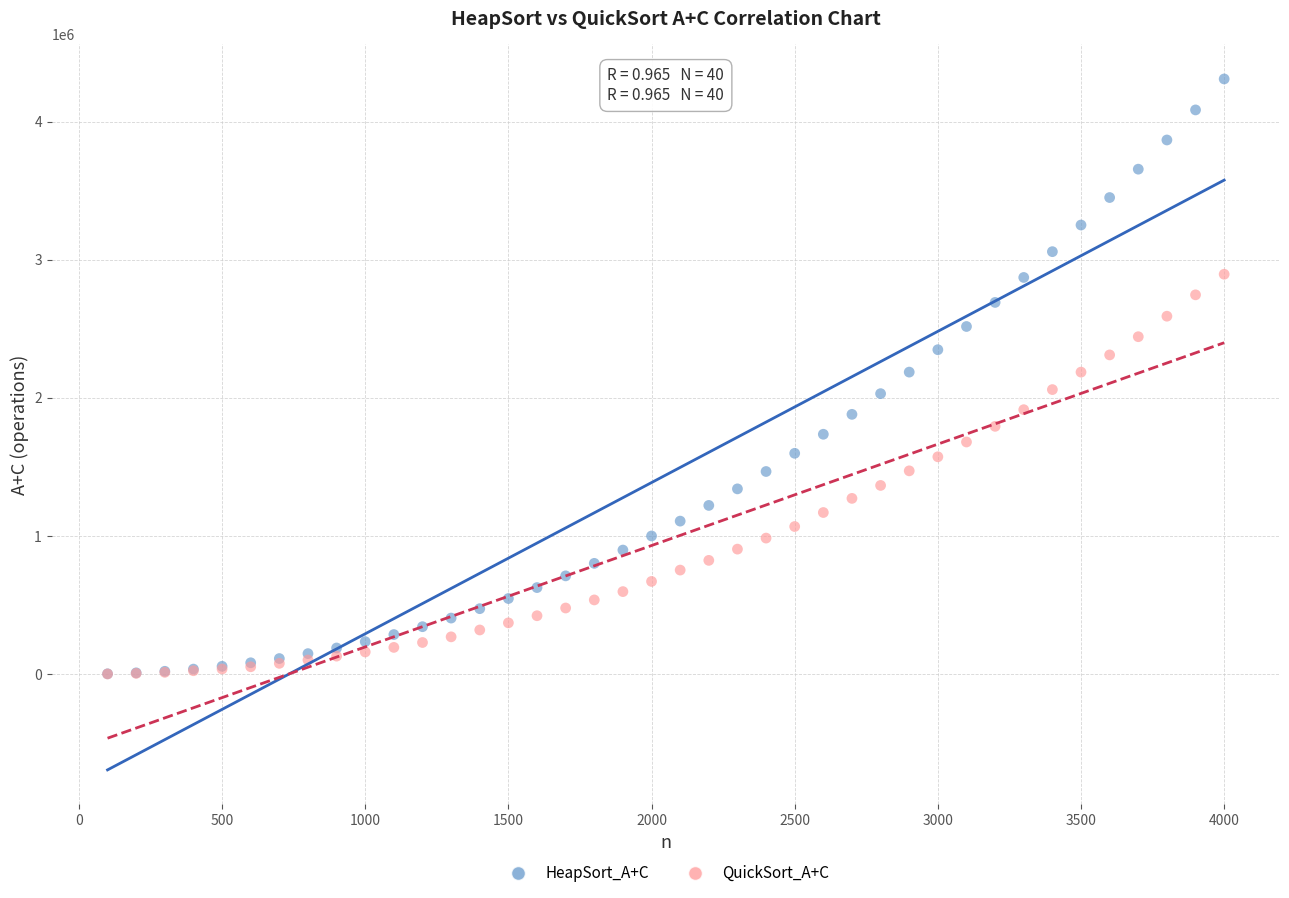

Which series has the largest Y range (max minus min)?

HeapSort_A+C